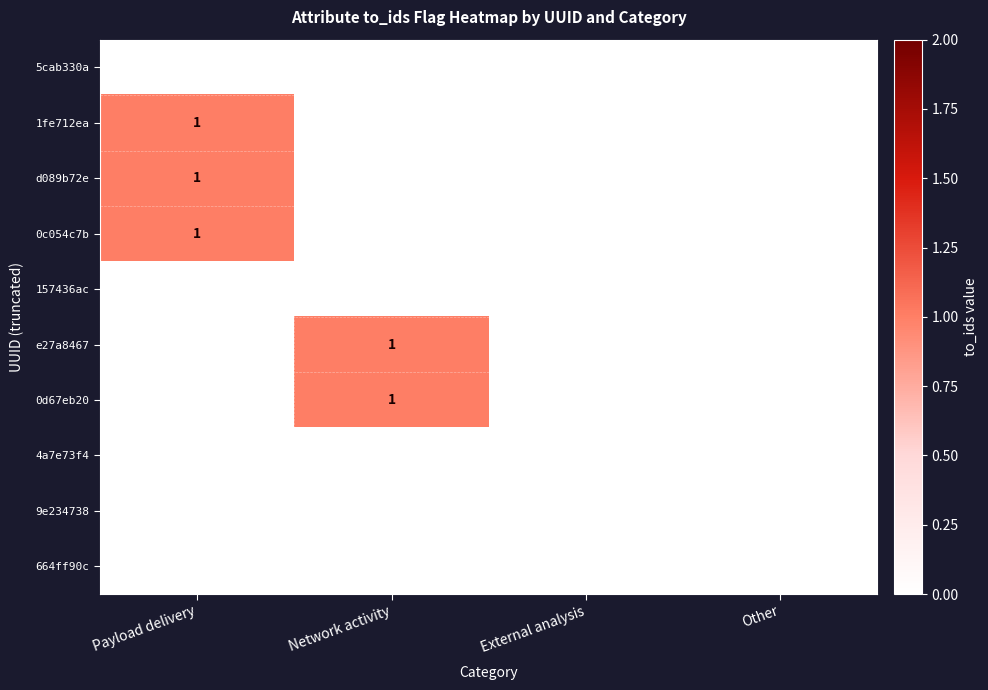

The 1fe712ea series shows 0 at Network activity. True or false?

True